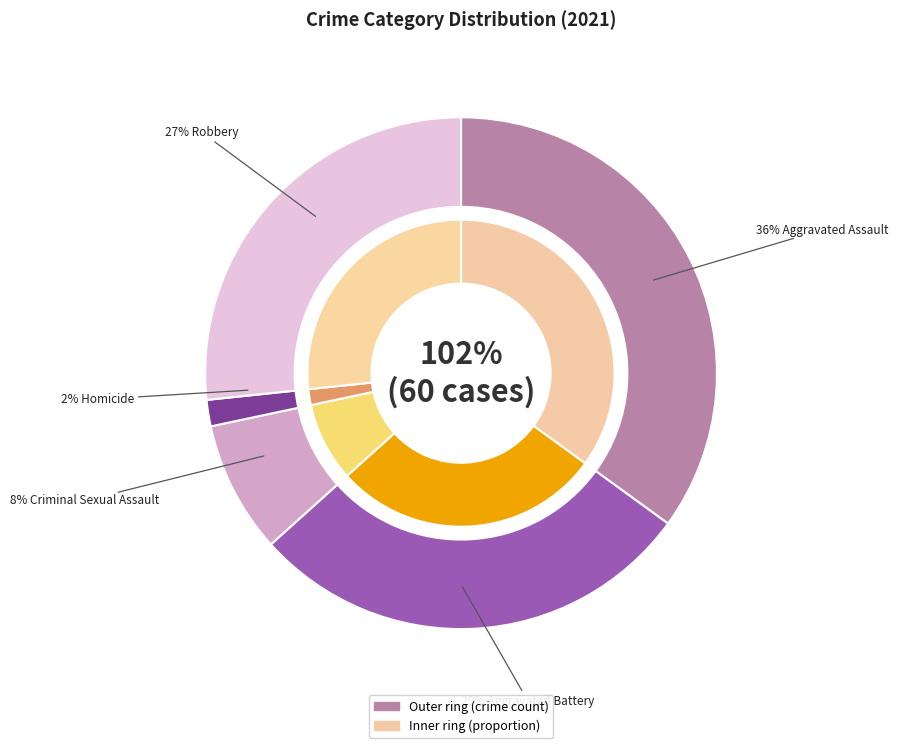

Does any single category account for the majority?

No